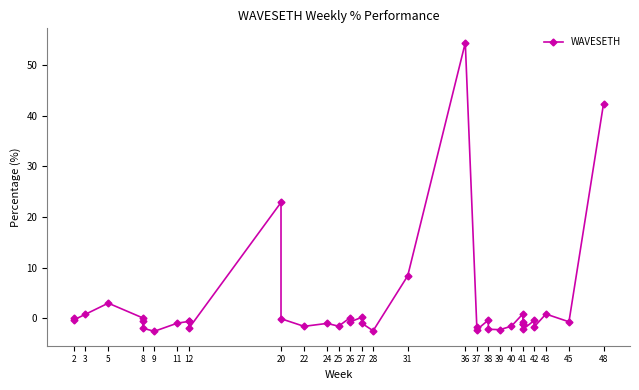

How many lines are shown in the chart?

1